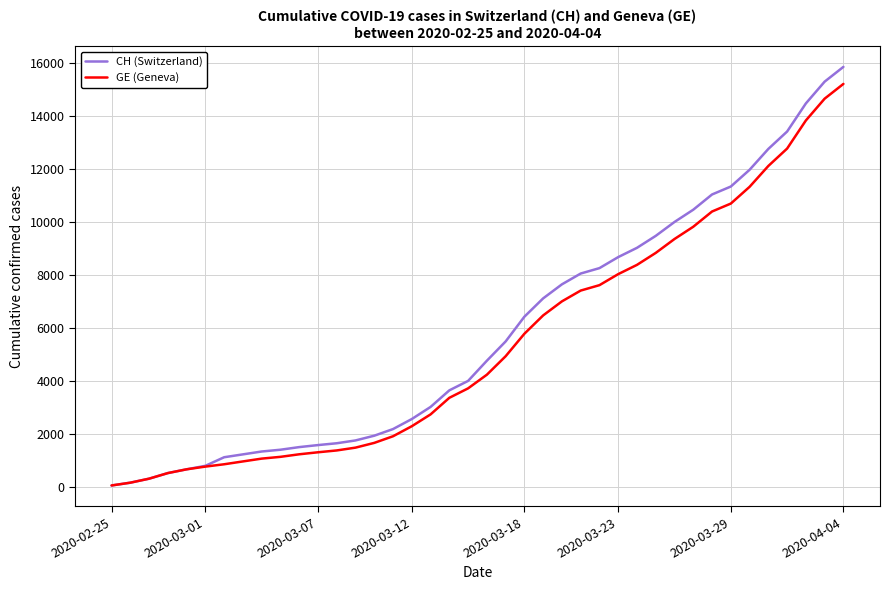

Which series has the widest spread of values?

CH (Switzerland)